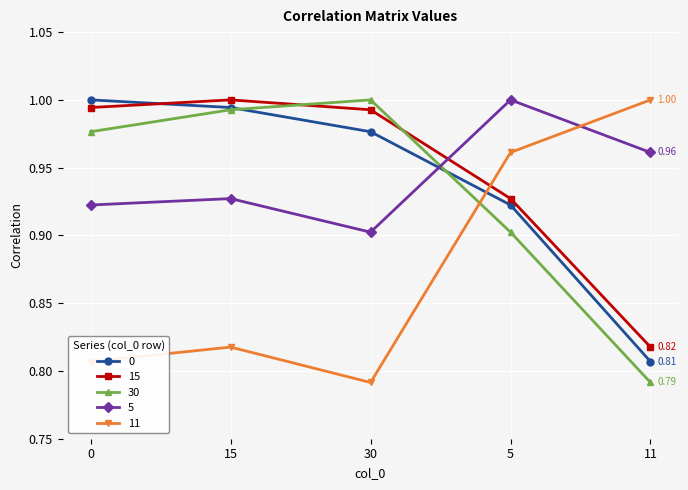

What position from the right is 30?

3